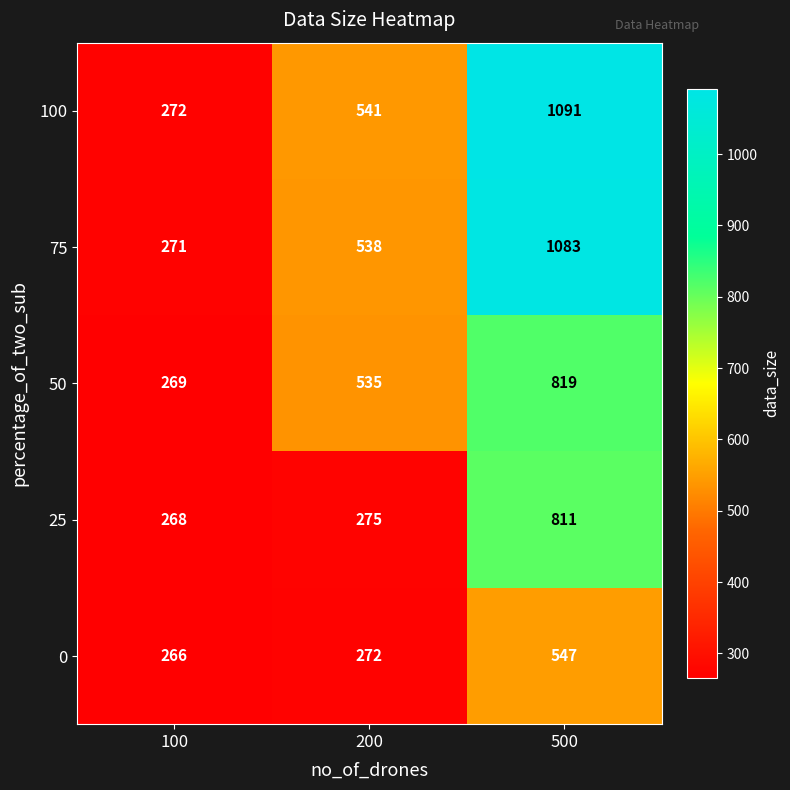

Count the number of categories in the chart.

3